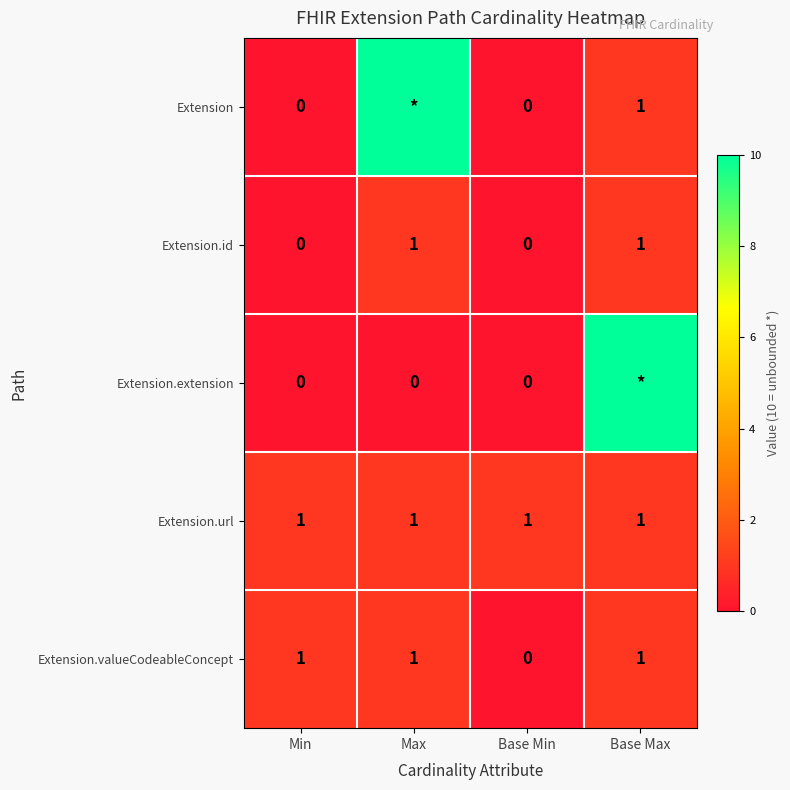

At how many categories does at least one series exceed 2?

2